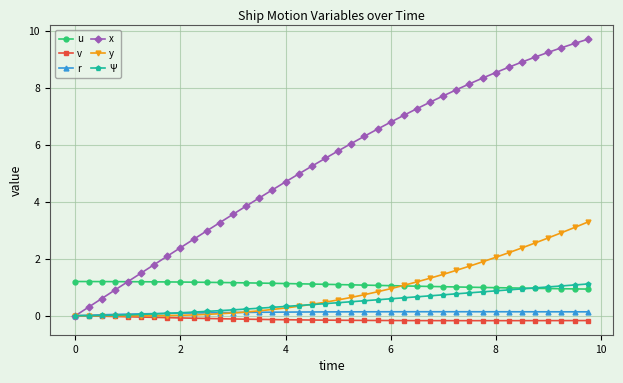

What are all the series names shown in the legend?

u, v, r, x, y, Ψ